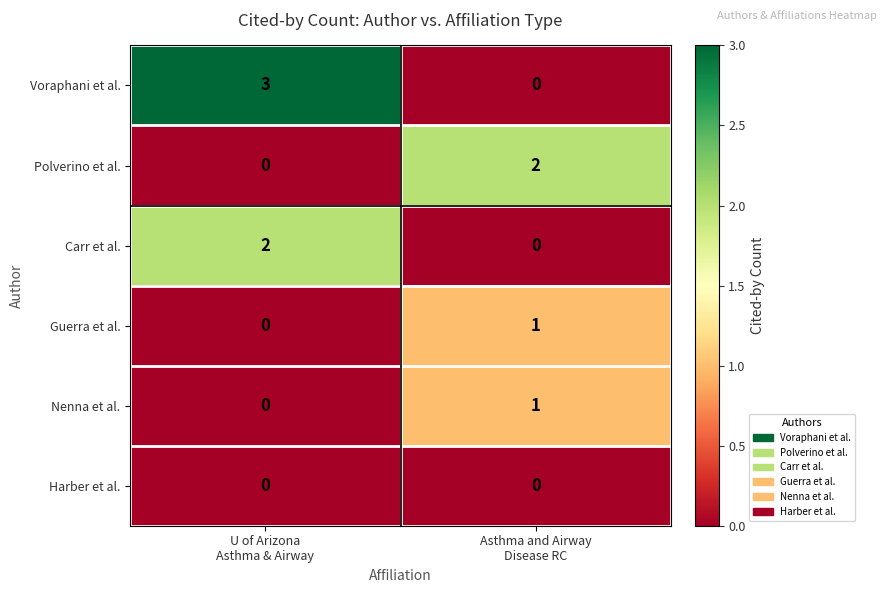

Reading right to left, list all the values displayed in this chart.

Voraphani et al.: 0	3
Polverino et al.: 2	0
Carr et al.: 0	2
Guerra et al.: 1	0
Nenna et al.: 1	0
Harber et al.: 0	0